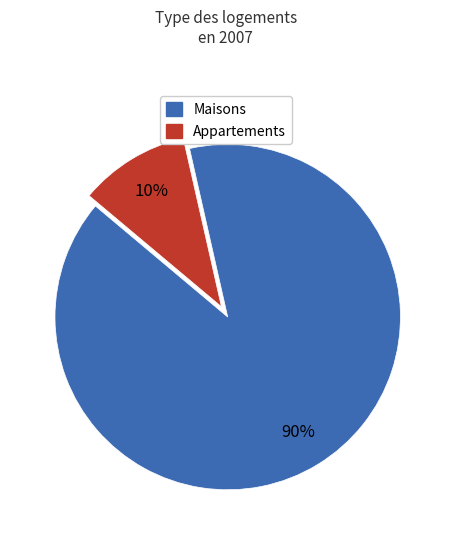

Does any single category account for the majority?

Yes